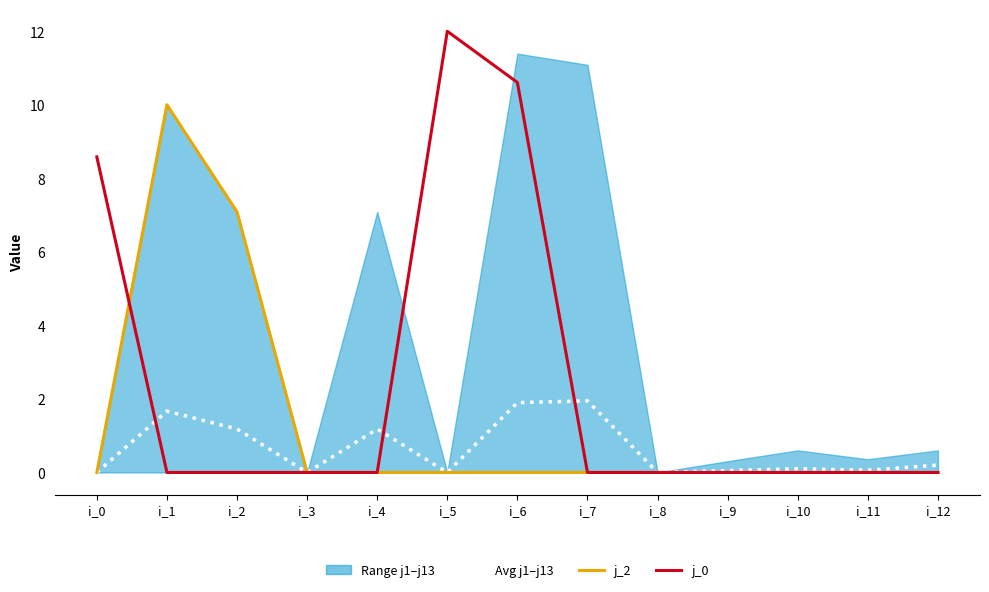

Which label corresponds to the largest value in the chart?

i_5